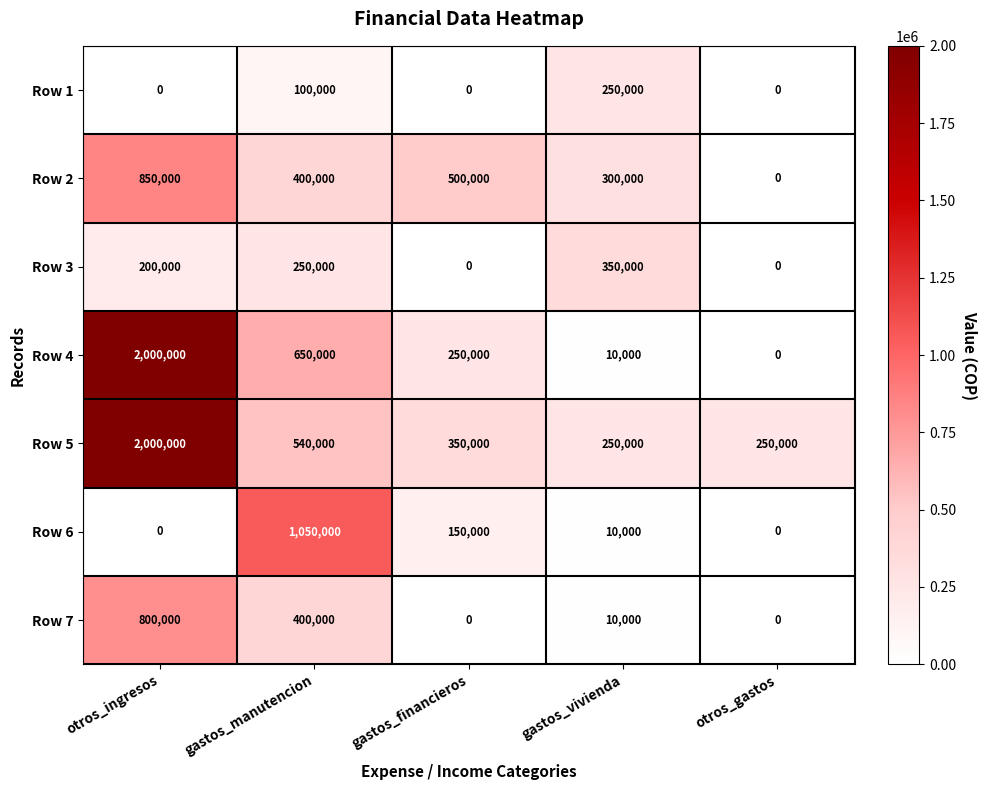

At which label is Row 3 closest to 175000?

otros_ingresos